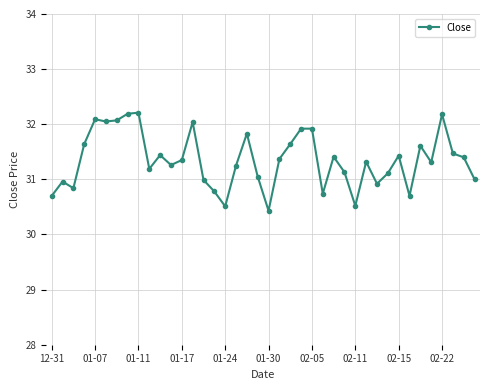

What is the minimum value shown in the chart?

30.4